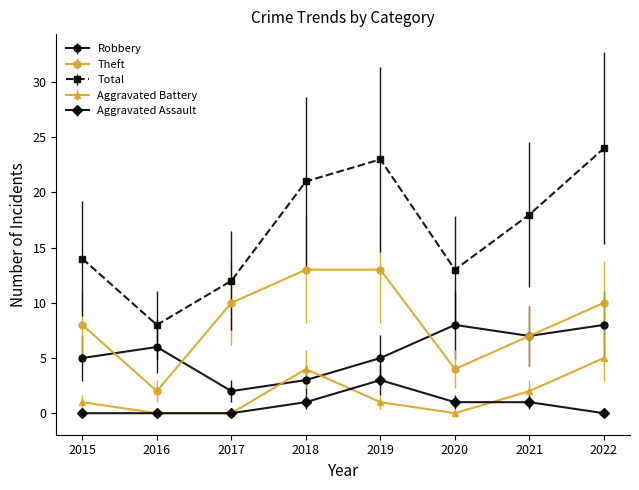

Rank the series by their maximum value, from highest to lowest.

Total, Theft, Robbery, Aggravated Battery, Aggravated Assault